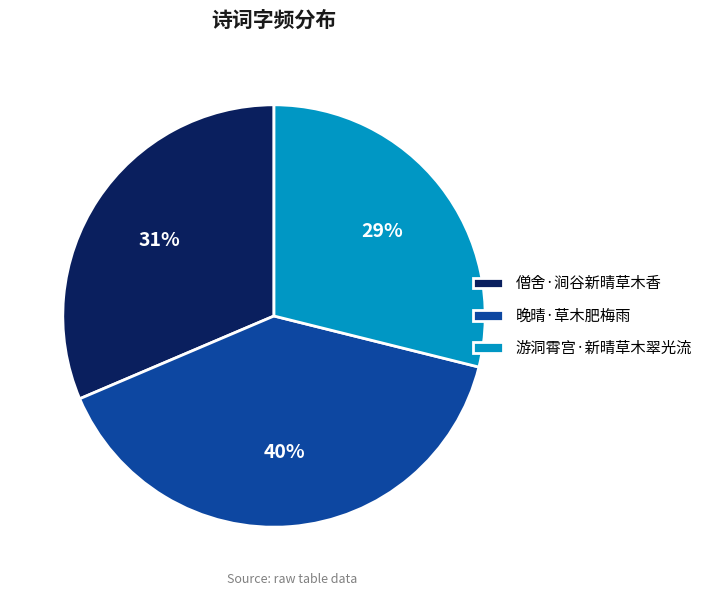

Combined, do 晚晴·草木肥梅雨 and 僧舍·涧谷新晴草木香 account for over 50%?

Yes